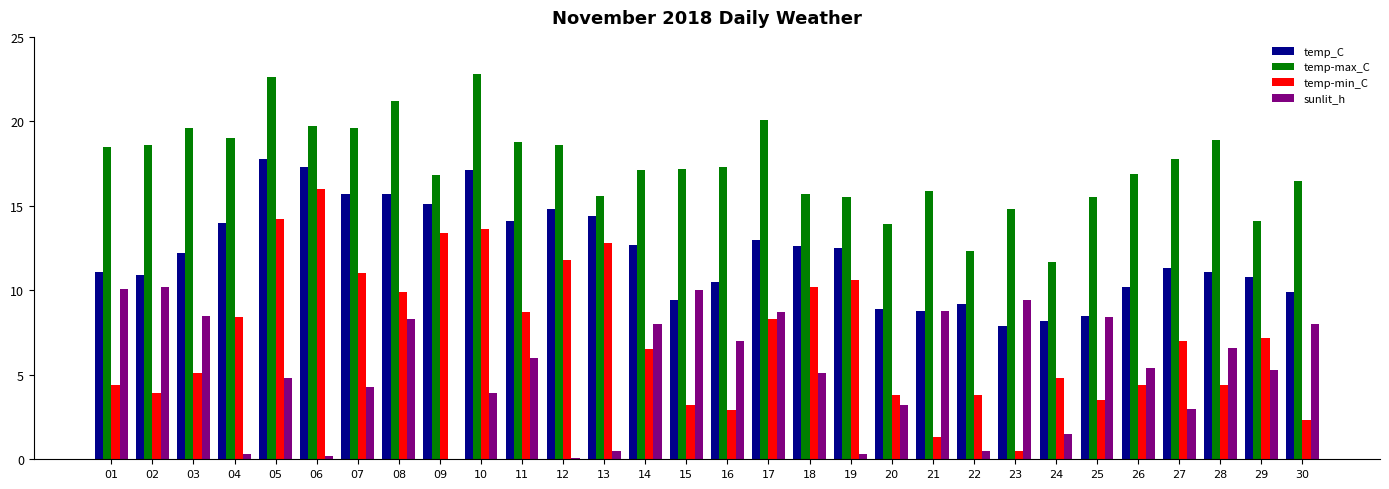

At which label does temp-min_C reach its peak?

06